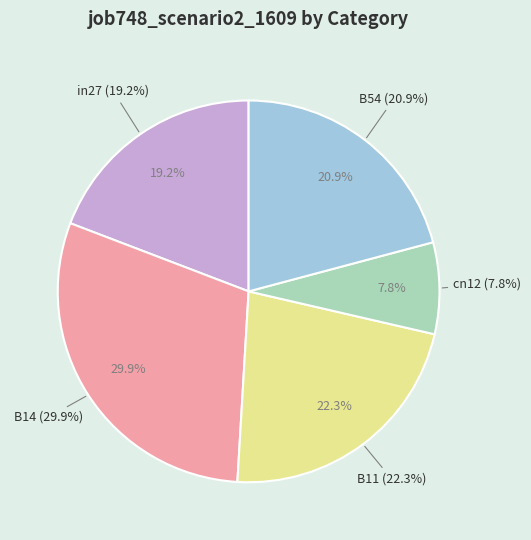

To the nearest percent, what is the combined percentage of B54 and B11?

43%